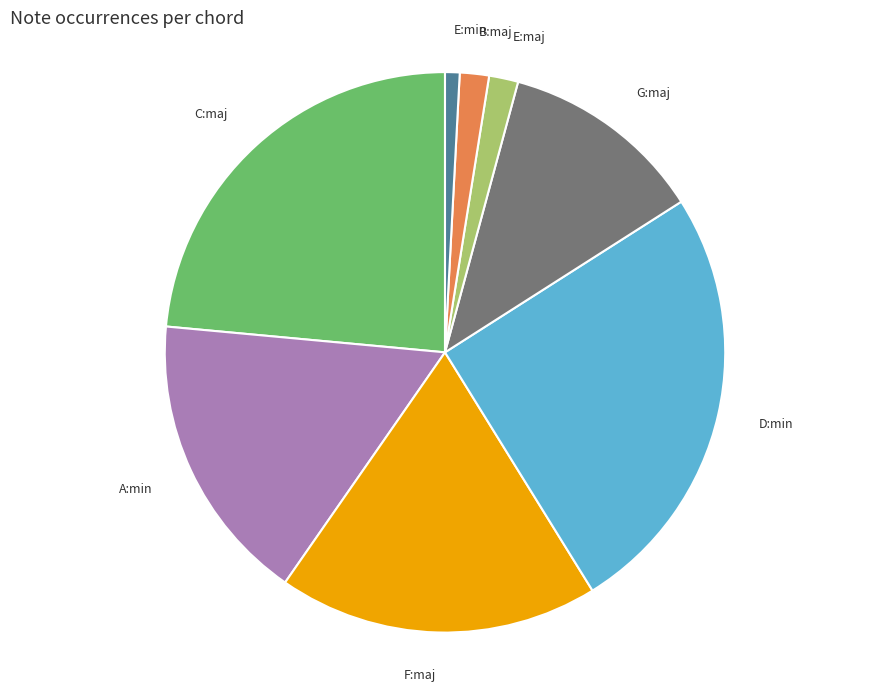

Between C:maj and E:maj, which is larger?

C:maj